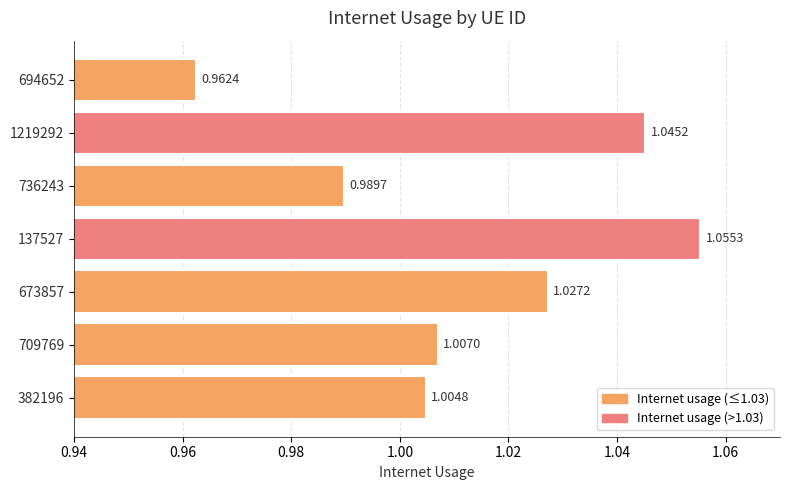

What is the sum of all values?

7.1